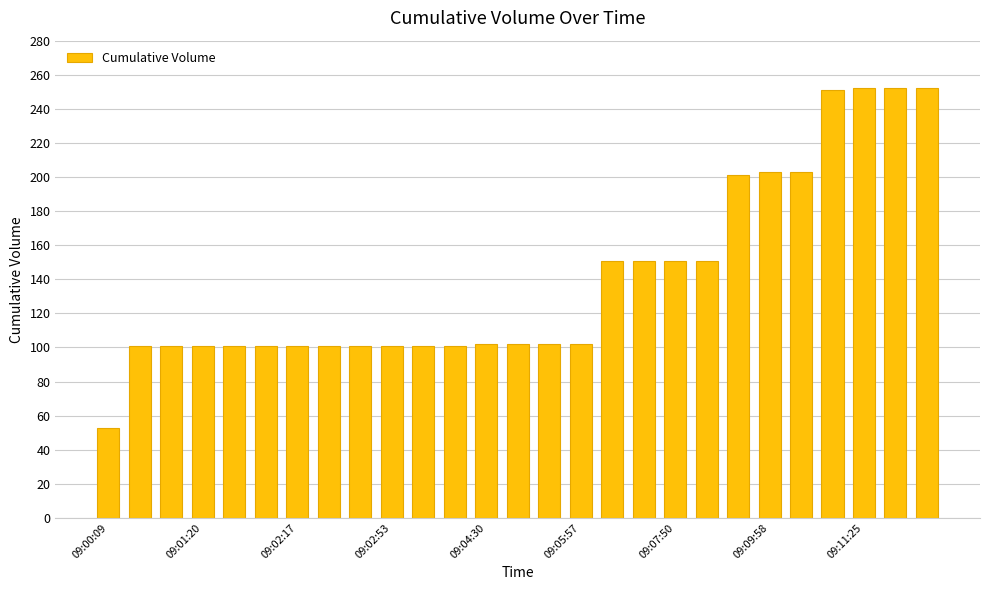

What is the value of the 10th bar from the left?

101